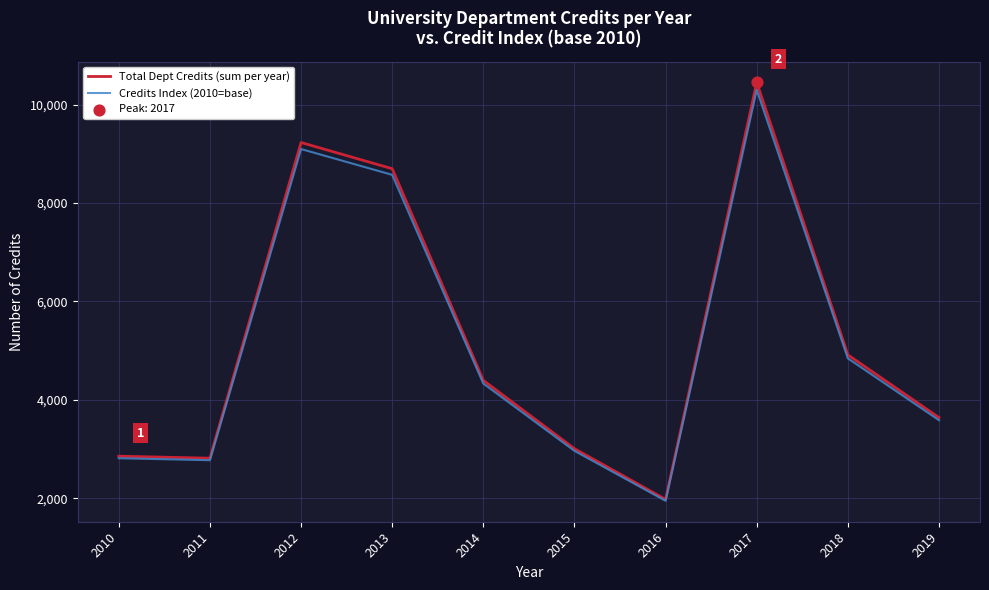

Which series has the widest spread of values?

Total Dept Credits (sum per year)